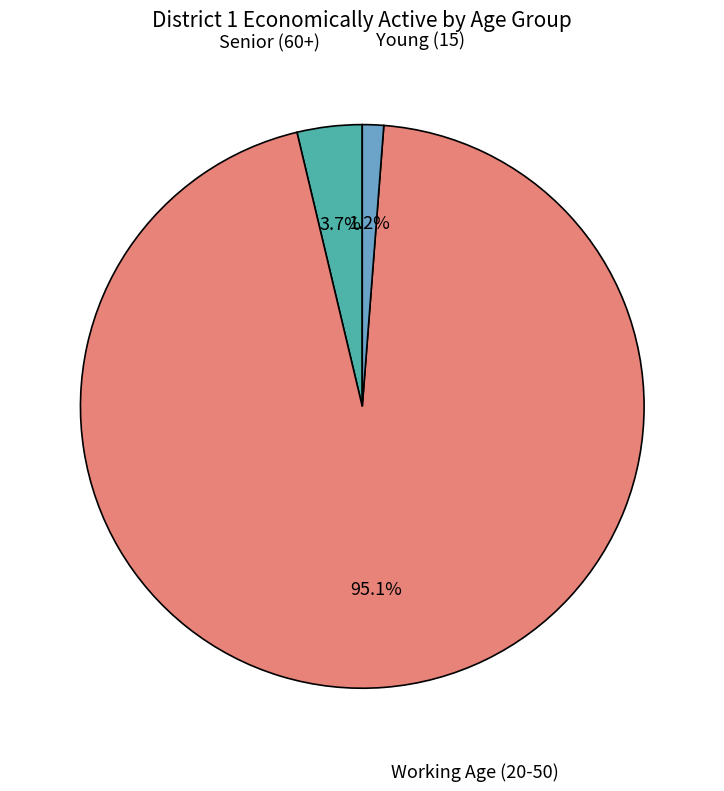

How many slices are in this pie chart?

3